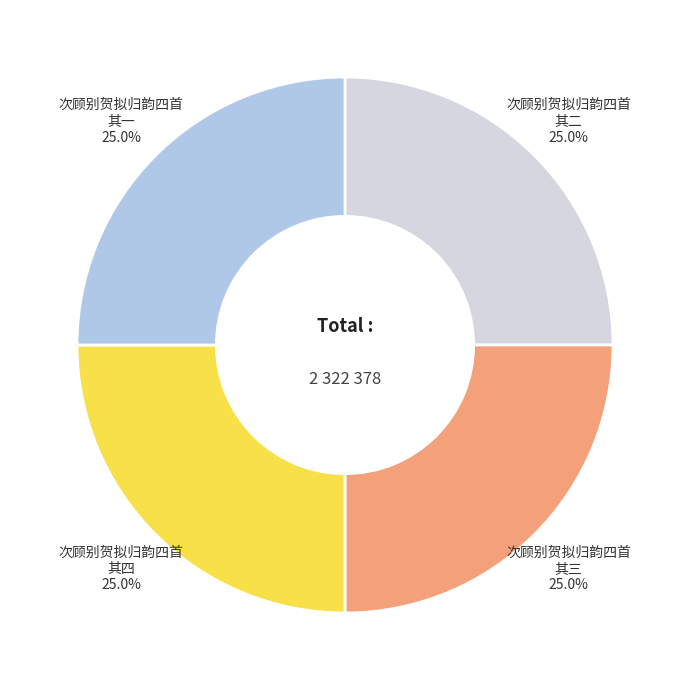

What percentage is the 次顾别贺拟归韵四首 其三 slice, to the nearest percent?

25%